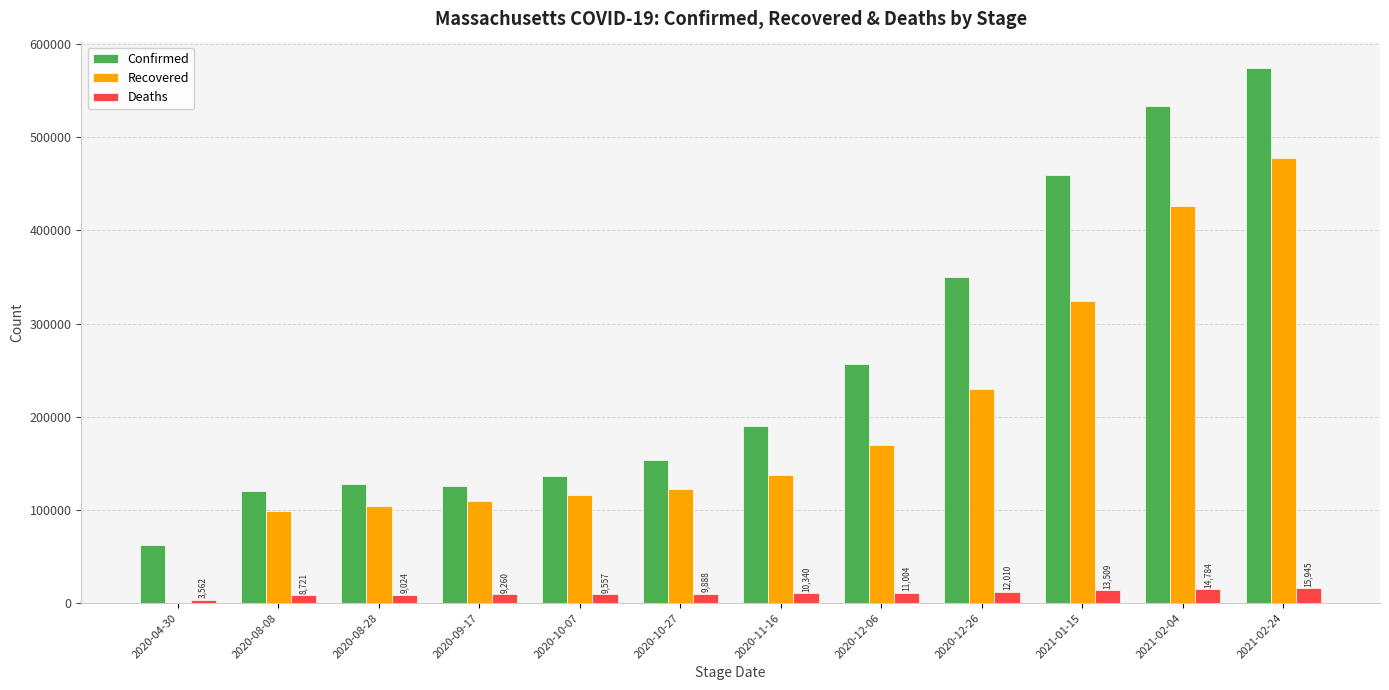

Which label corresponds to the largest value in the chart?

2021-02-24